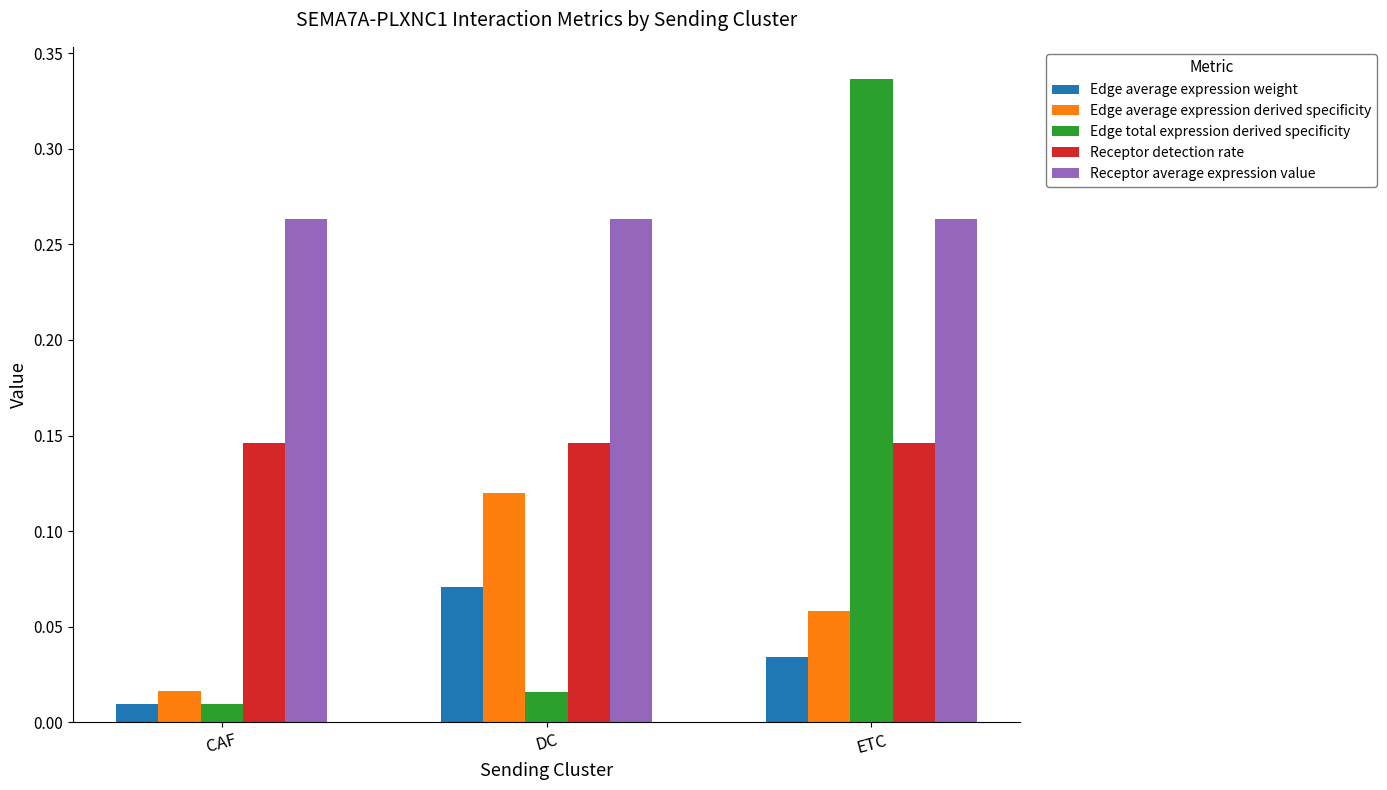

What is the sum of the Receptor average expression value values at CAF and DC?

0.5